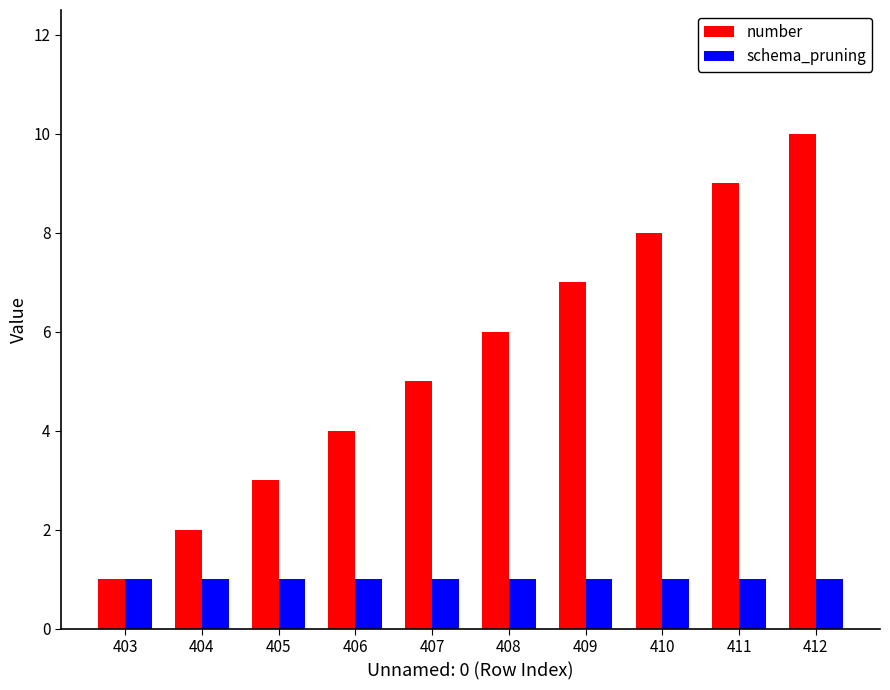

What is the value of the number bar at the 1st from the left?

1